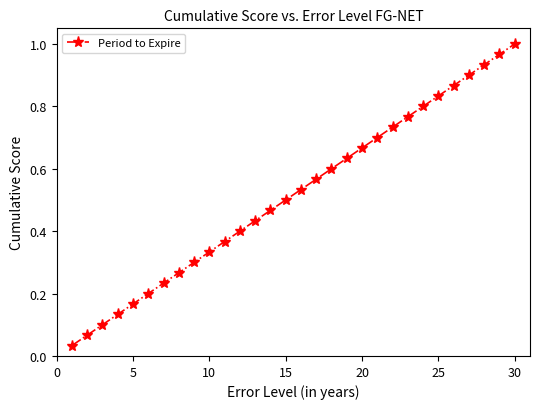

What is the sum of all values?

15.5